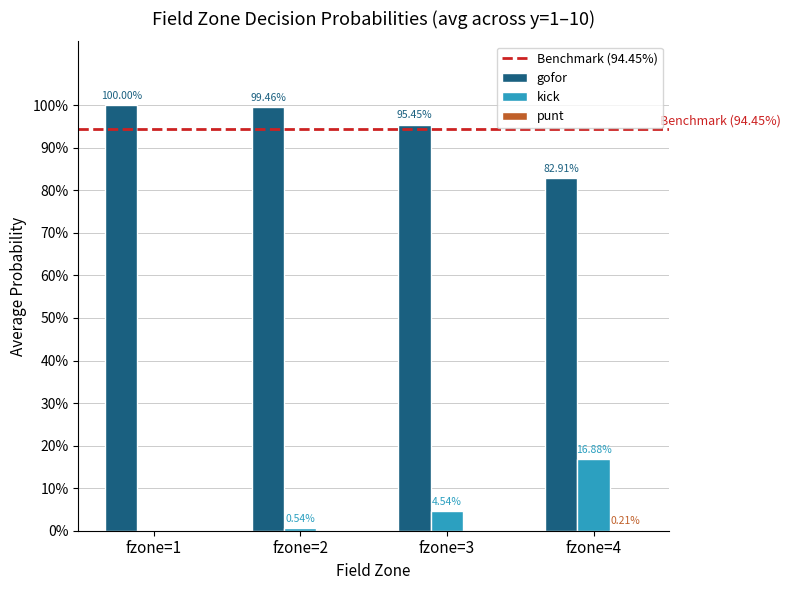

Are the bars horizontal?

No